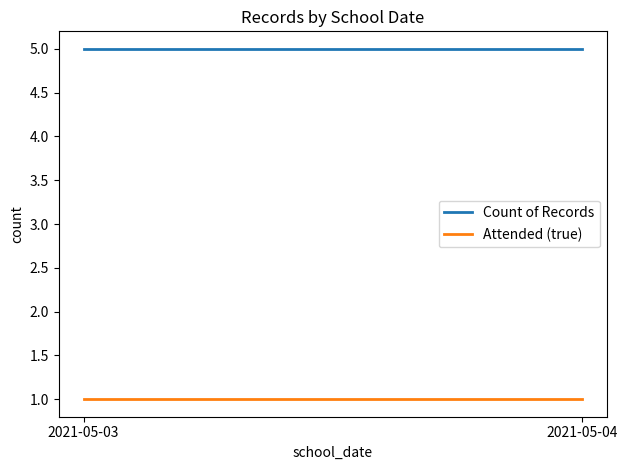

What is the difference between the highest and lowest values at 2021-05-04?

4